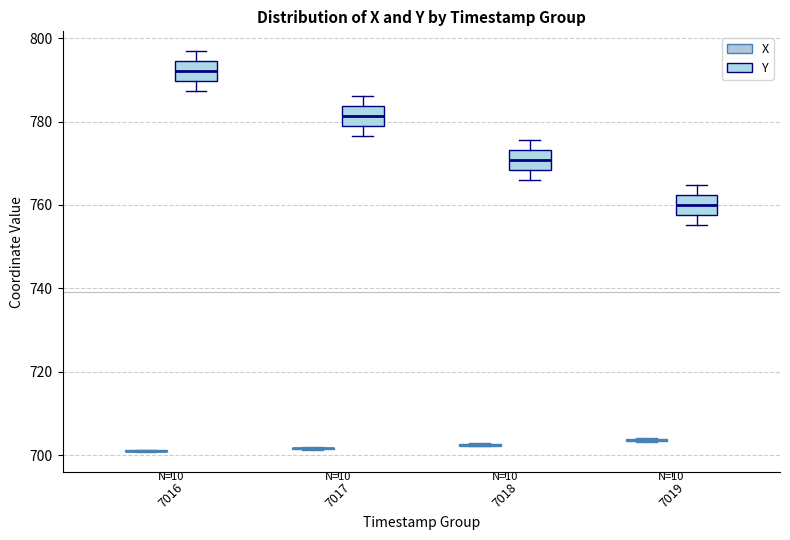

Reading left to right, transcribe this box plot: for each box, give where its median line is, the range the box spans, and where its two whiskers end, as read against the y-axis. The values are not printed on the chart, so give them approximately, as read against the axis.

7016 (X): box collapsed to a line at 702, whiskers 700 to 702
7016 (Y): median 792, box 790 to 794, whiskers 788 to 796
7017 (X): box collapsed to a line at 702, whiskers 702 to 702
7017 (Y): median 782, box 778 to 784, whiskers 776 to 786
7018 (X): box collapsed to a line at 702, whiskers 702 to 702
7018 (Y): median 770, box 768 to 774, whiskers 766 to 776
7019 (X): box collapsed to a line at 704, whiskers 704 to 704
7019 (Y): median 760, box 758 to 762, whiskers 756 to 764